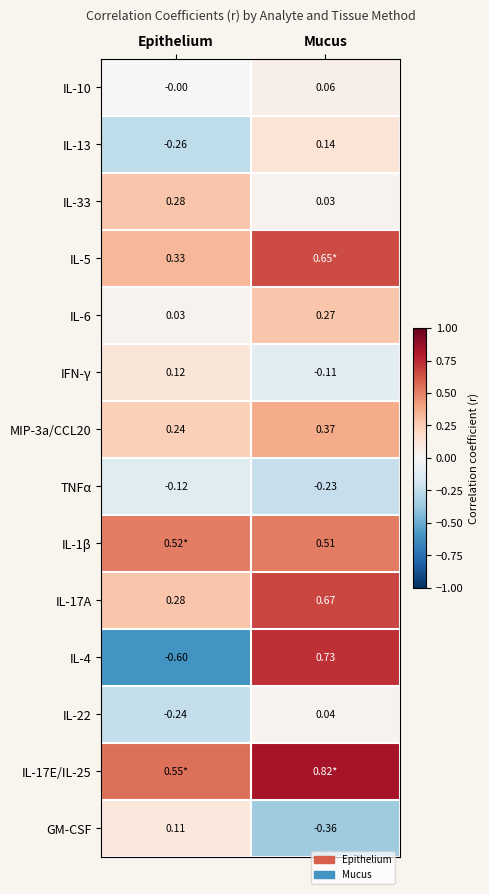

List the labels in order of IFN-γ value, smallest first.

Mucus, Epithelium